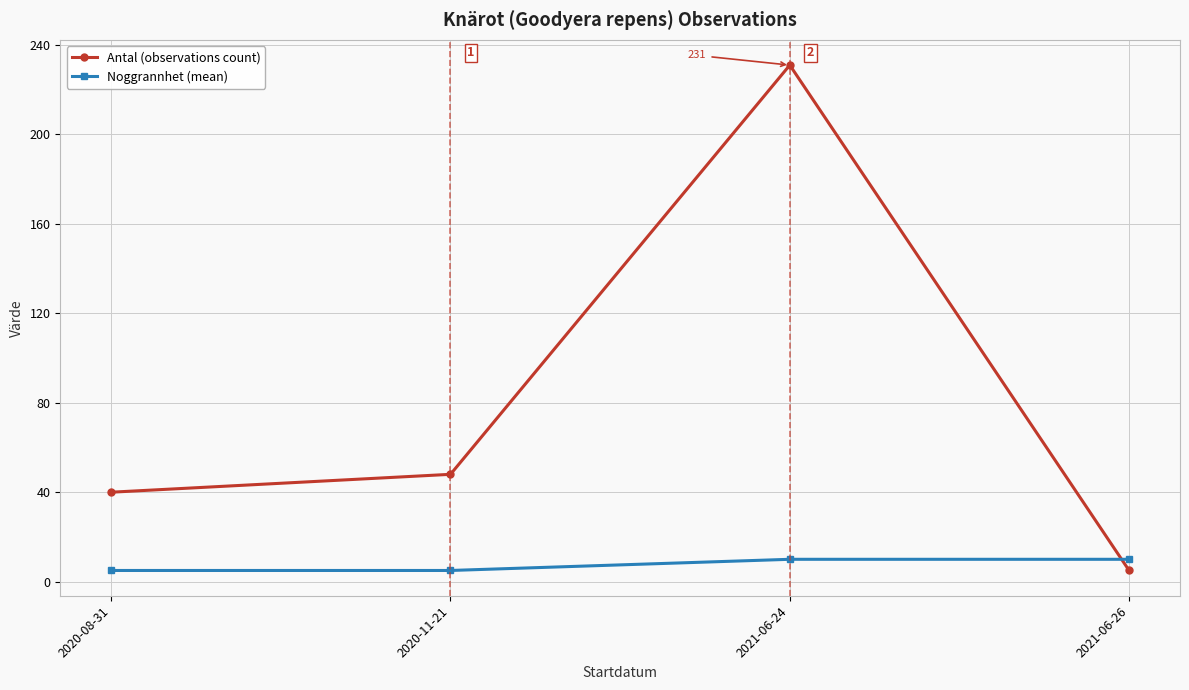

True or false: Noggrannhet (mean) has a value of 5 at 2020-08-31.

True